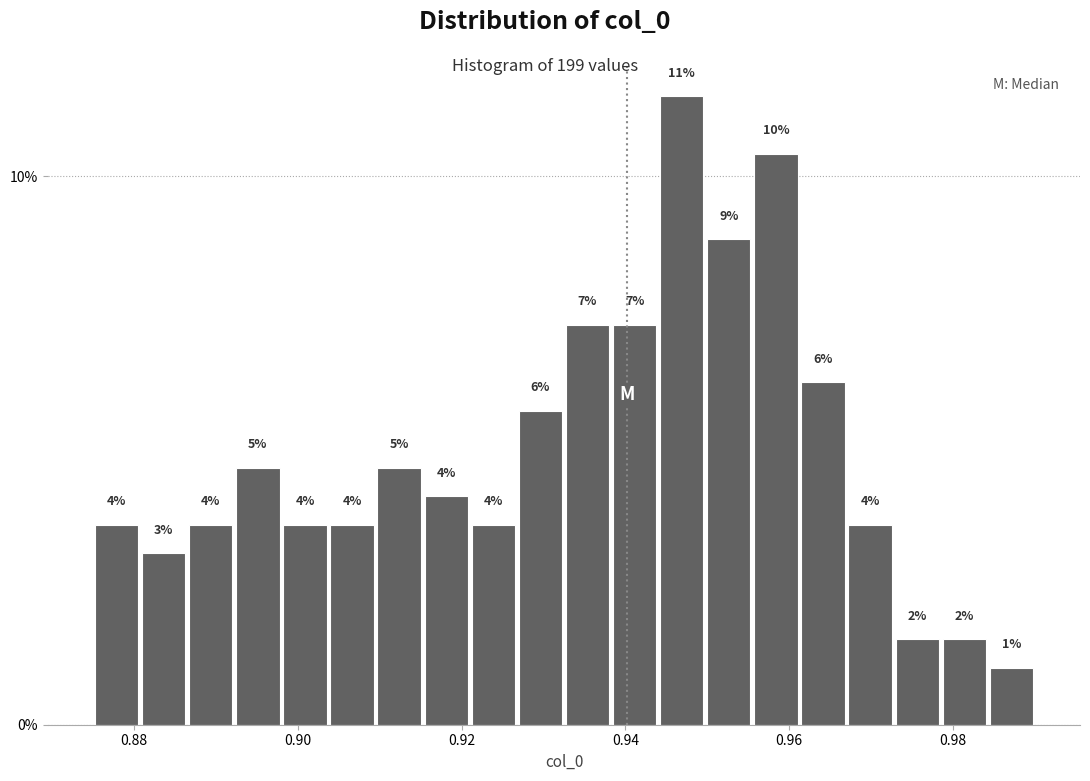

Around what value on the x-axis is the tallest bar? Give the approximate position of its centre, as read against the axis.

0.946